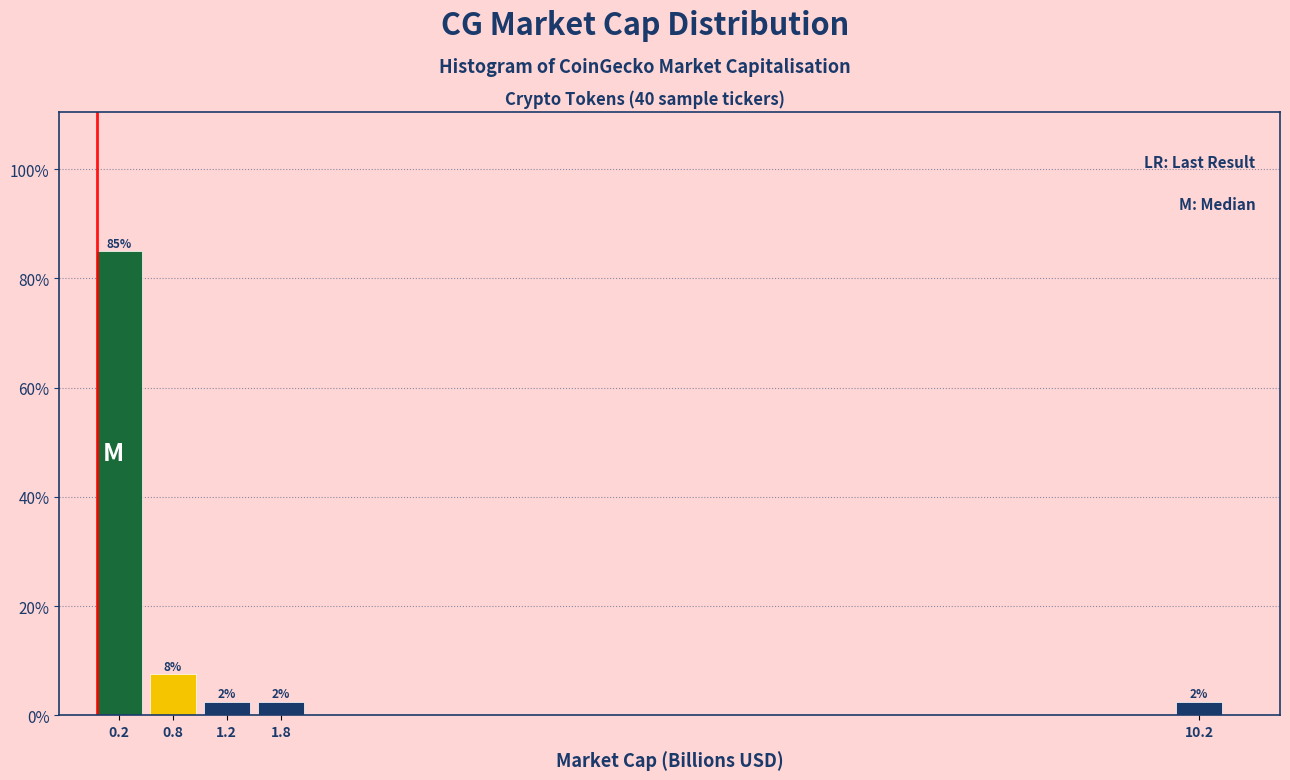

Over which range of the x-axis is the bar tallest?

0.0 to 0.5